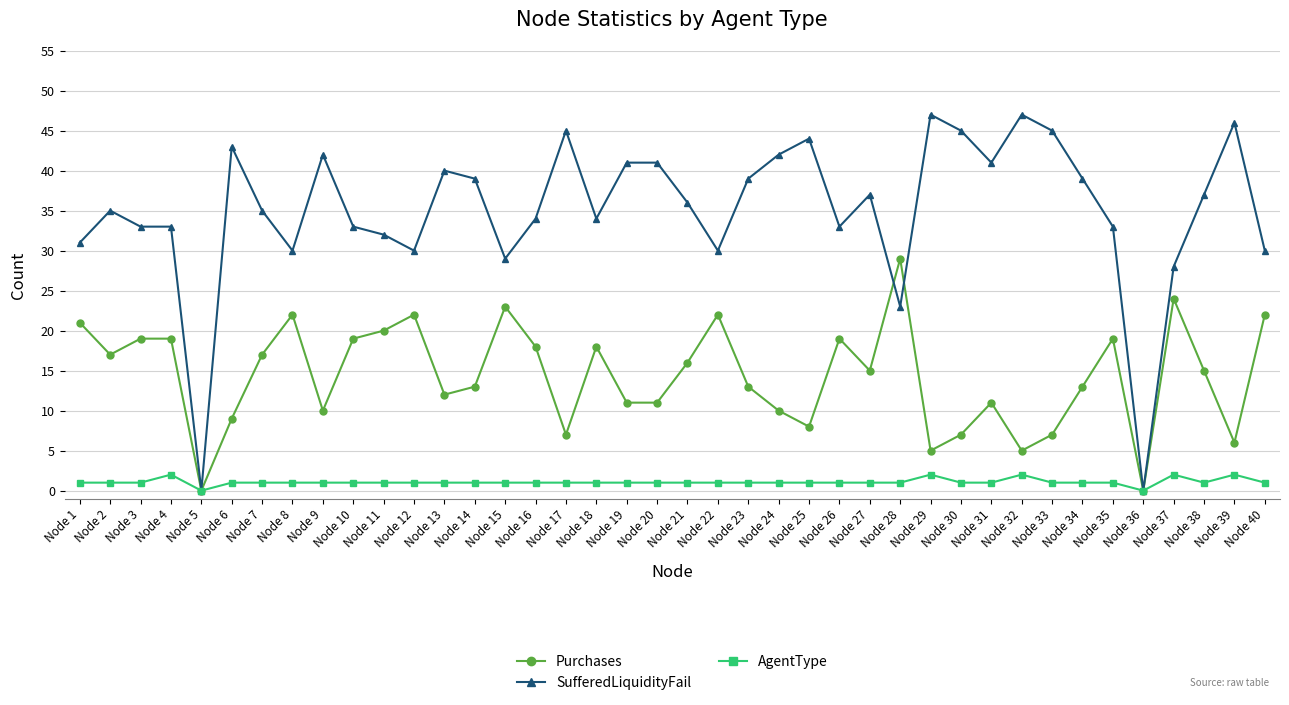

Reading right to left, what are all the values shown in this chart?

Purchases: Node 40=22	Node 39=6	Node 38=15	Node 37=24	Node 36=0	Node 35=19	Node 34=13	Node 33=7	Node 32=5	Node 31=11	Node 30=7	Node 29=5	Node 28=29	Node 27=15	Node 26=19	Node 25=8	Node 24=10	Node 23=13	Node 22=22	Node 21=16	Node 20=11	Node 19=11	Node 18=18	Node 17=7	Node 16=18	Node 15=23	Node 14=13	Node 13=12	Node 12=22	Node 11=20	Node 10=19	Node 9=10	Node 8=22	Node 7=17	Node 6=9	Node 5=0	Node 4=19	Node 3=19	Node 2=17	Node 1=21
SufferedLiquidityFail: Node 40=30	Node 39=46	Node 38=37	Node 37=28	Node 36=0	Node 35=33	Node 34=39	Node 33=45	Node 32=47	Node 31=41	Node 30=45	Node 29=47	Node 28=23	Node 27=37	Node 26=33	Node 25=44	Node 24=42	Node 23=39	Node 22=30	Node 21=36	Node 20=41	Node 19=41	Node 18=34	Node 17=45	Node 16=34	Node 15=29	Node 14=39	Node 13=40	Node 12=30	Node 11=32	Node 10=33	Node 9=42	Node 8=30	Node 7=35	Node 6=43	Node 5=0	Node 4=33	Node 3=33	Node 2=35	Node 1=31
AgentType: Node 40=1	Node 39=2	Node 38=1	Node 37=2	Node 36=0	Node 35=1	Node 34=1	Node 33=1	Node 32=2	Node 31=1	Node 30=1	Node 29=2	Node 28=1	Node 27=1	Node 26=1	Node 25=1	Node 24=1	Node 23=1	Node 22=1	Node 21=1	Node 20=1	Node 19=1	Node 18=1	Node 17=1	Node 16=1	Node 15=1	Node 14=1	Node 13=1	Node 12=1	Node 11=1	Node 10=1	Node 9=1	Node 8=1	Node 7=1	Node 6=1	Node 5=0	Node 4=2	Node 3=1	Node 2=1	Node 1=1